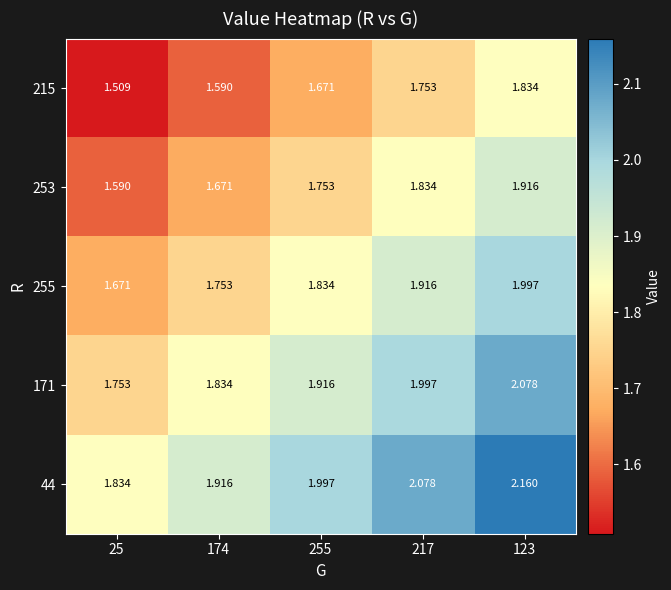

Is the value of 253 at 255 greater than the value of 255 at 25?

Yes